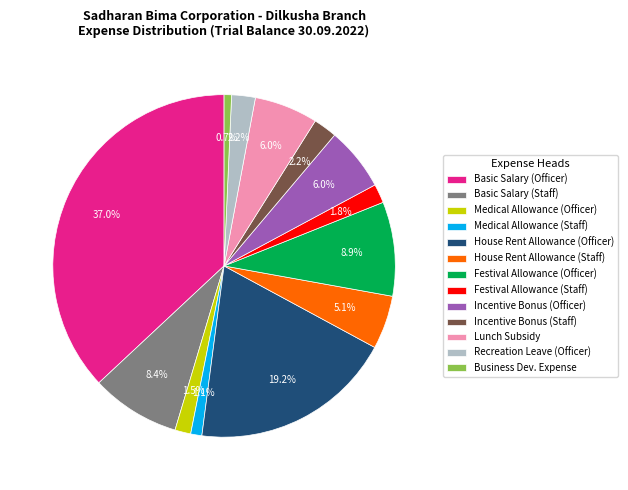

Do House Rent Allowance (Staff) and Festival Allowance (Staff) together represent more than half of the pie?

No